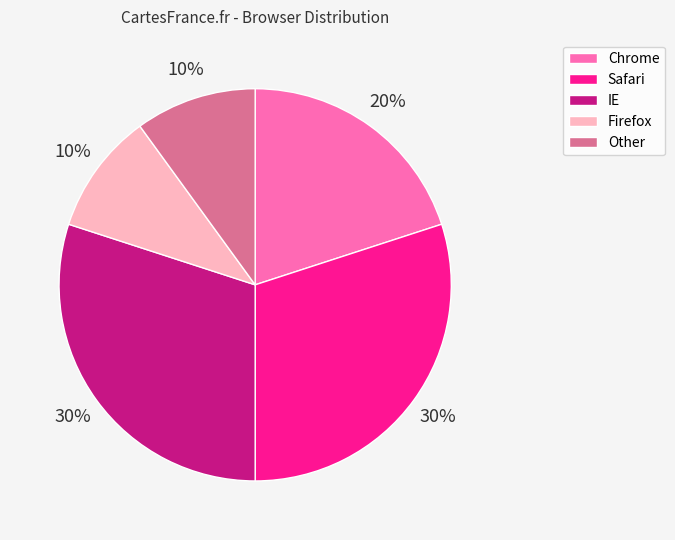

To the nearest percent, what is the average slice percentage?

20%